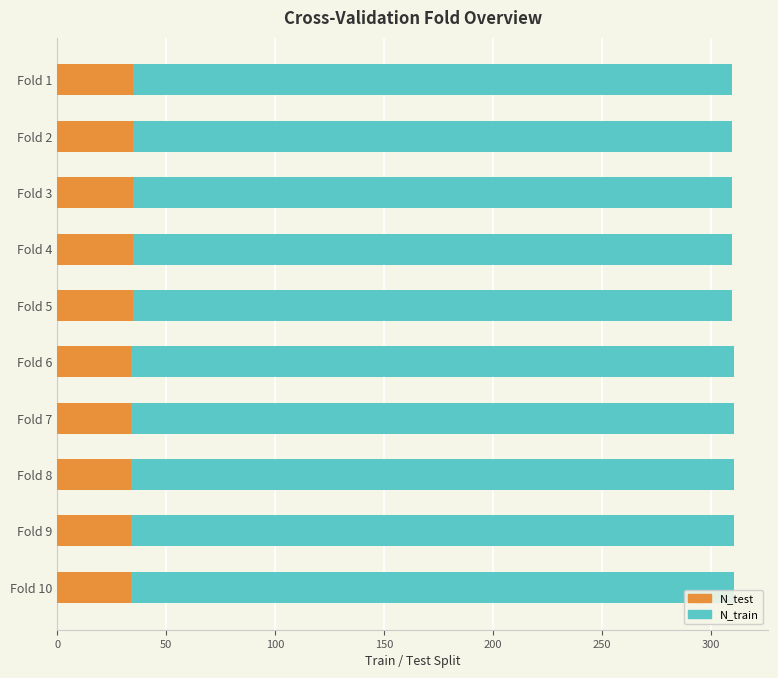

List the series in order of their overall mean, lowest first.

N_test, N_train